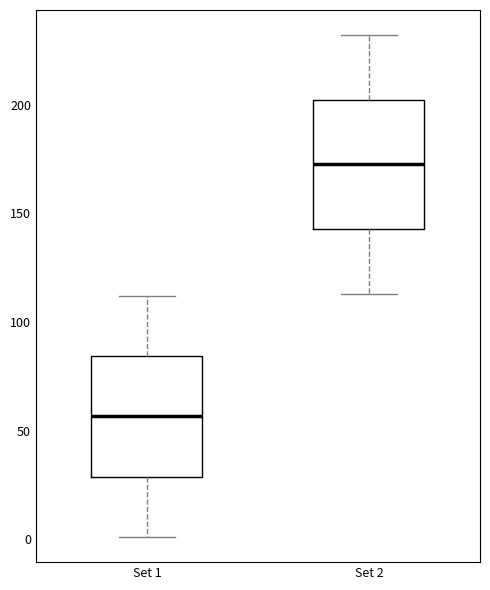

Which box has the highest median line?

Set 2